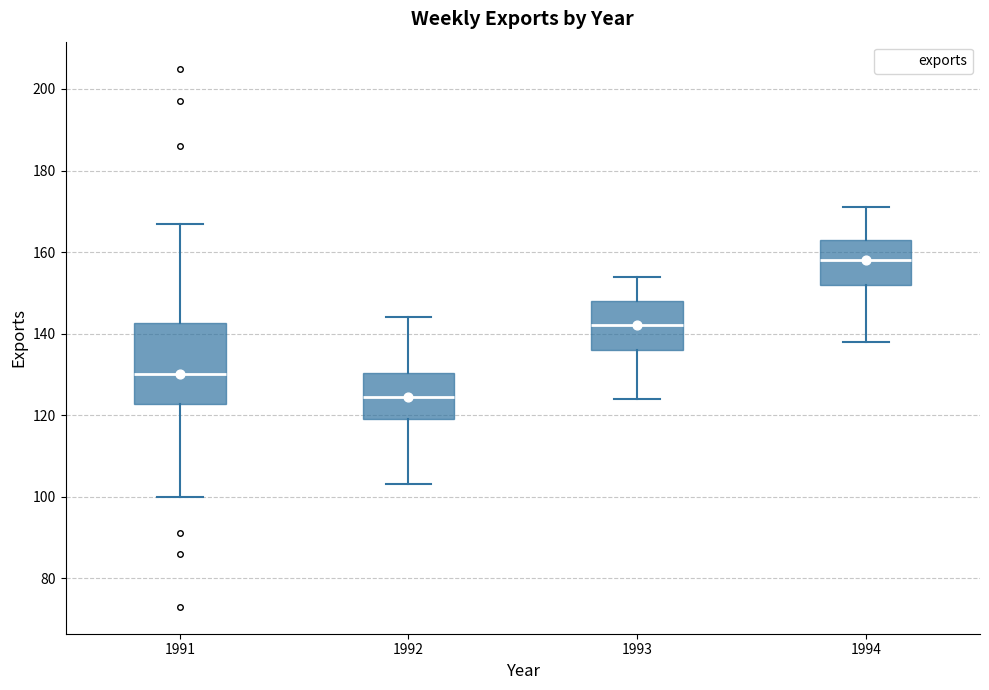

Where is the lower edge of the box at x = 1994 on the y-axis? The values are not printed on the chart, so give them approximately, as read against the axis.

152